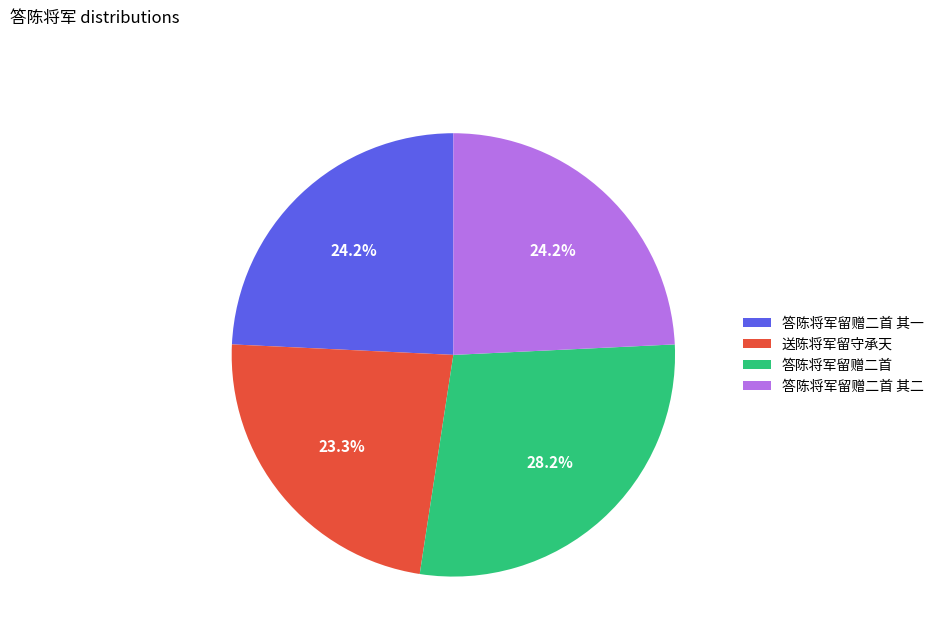

To the nearest percent, what percentage of the pie is 送陈将军留守承天?

23%